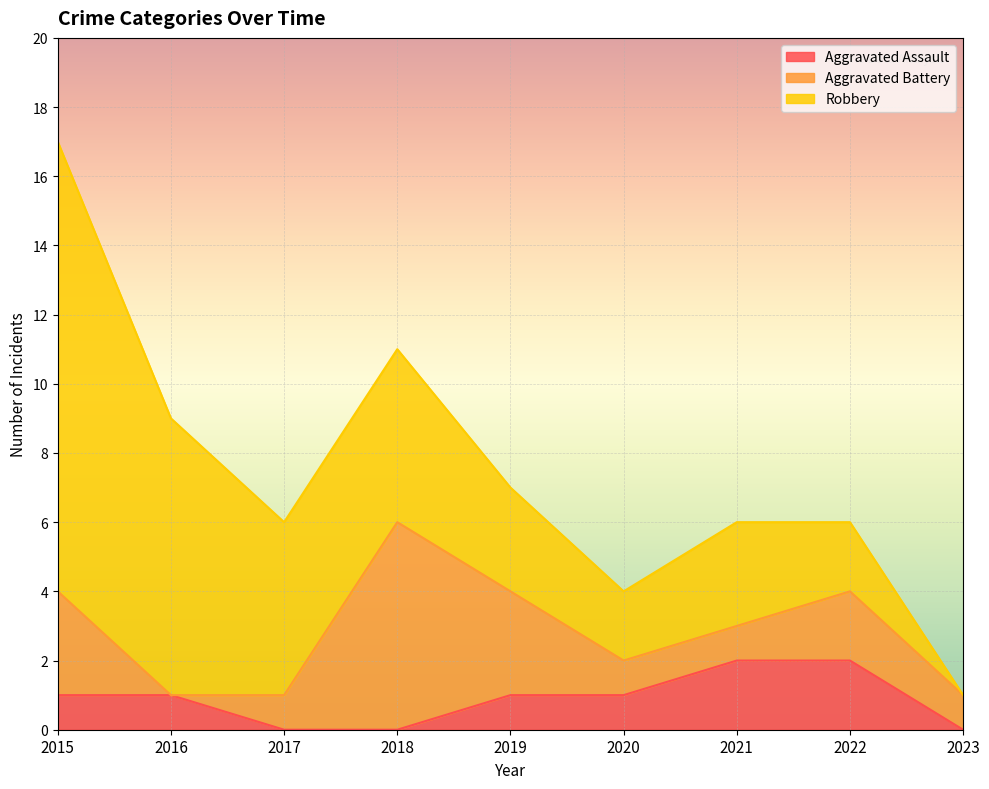

List the series in order of their overall mean, highest first.

Robbery, Aggravated Battery, Aggravated Assault